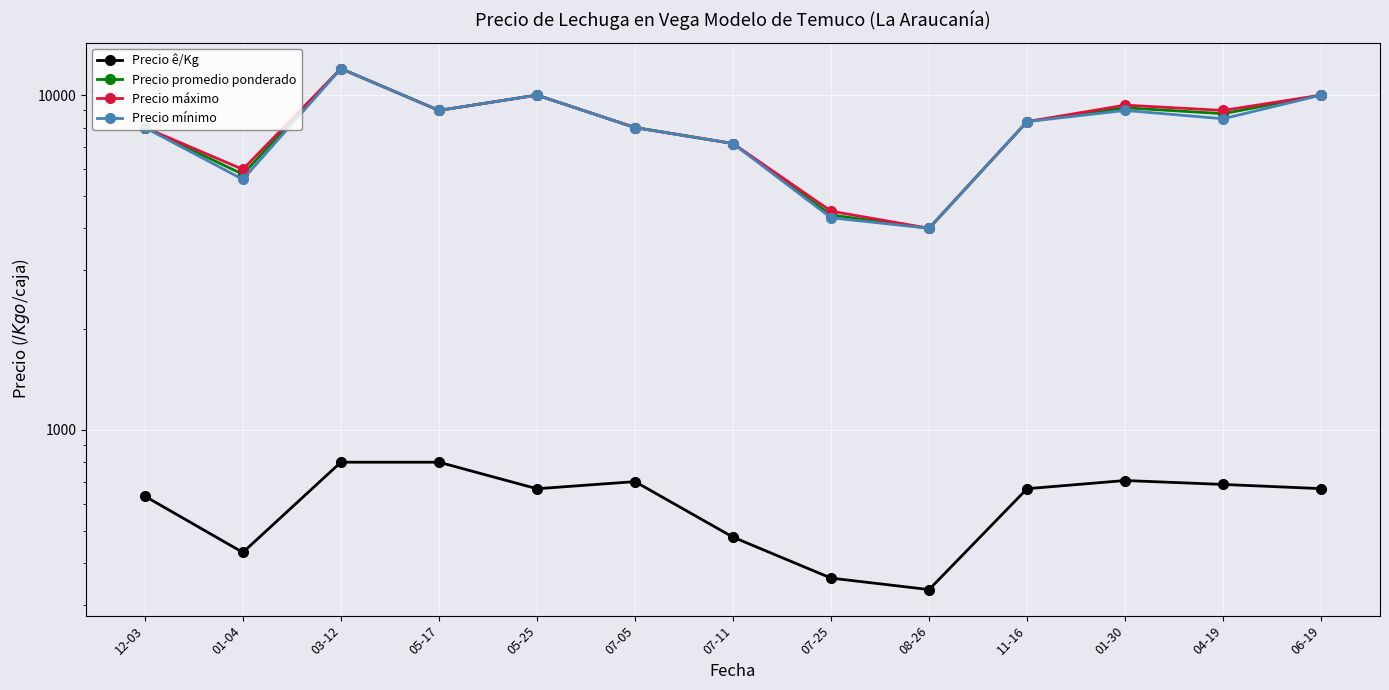

Reading left to right, list all the values displayed in this chart.

Precio ê/Kg: 12-03=633.2	01-04=430.0	03-12=800.0	05-17=800.0	05-25=666.5	07-05=700.0	07-11=477.7	07-25=360.4	08-26=333.0	11-16=666.7	01-30=705.3	04-19=686.5	06-19=667.0
Precio promedio ponderado: 12-03=8000.0	01-04=5800.0	03-12=12000.0	05-17=9000.0	05-25=10000.0	07-05=8000.0	07-11=7166.7	07-25=4384.0	08-26=4000.0	11-16=8333.3	01-30=9166.7	04-19=8800.0	06-19=10000.0
Precio máximo: 12-03=8000.0	01-04=6000.0	03-12=12000.0	05-17=9000.0	05-25=10000.0	07-05=8000.0	07-11=7166.7	07-25=4500.0	08-26=4000.0	11-16=8333.3	01-30=9333.3	04-19=9000.0	06-19=10000.0
Precio mínimo: 12-03=8000.0	01-04=5600.0	03-12=12000.0	05-17=9000.0	05-25=10000.0	07-05=8000.0	07-11=7166.7	07-25=4300.0	08-26=4000.0	11-16=8333.3	01-30=9000.0	04-19=8500.0	06-19=10000.0